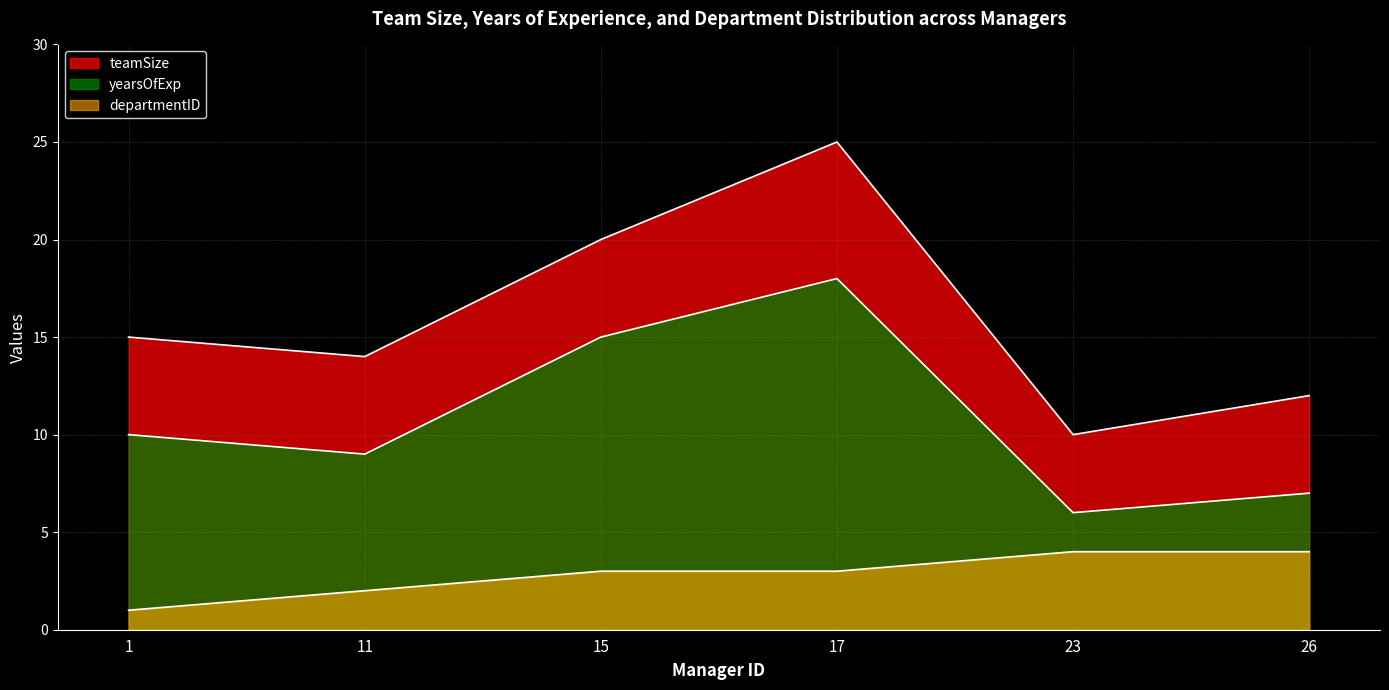

Where is yearsOfExp nearest to the value 12?

1